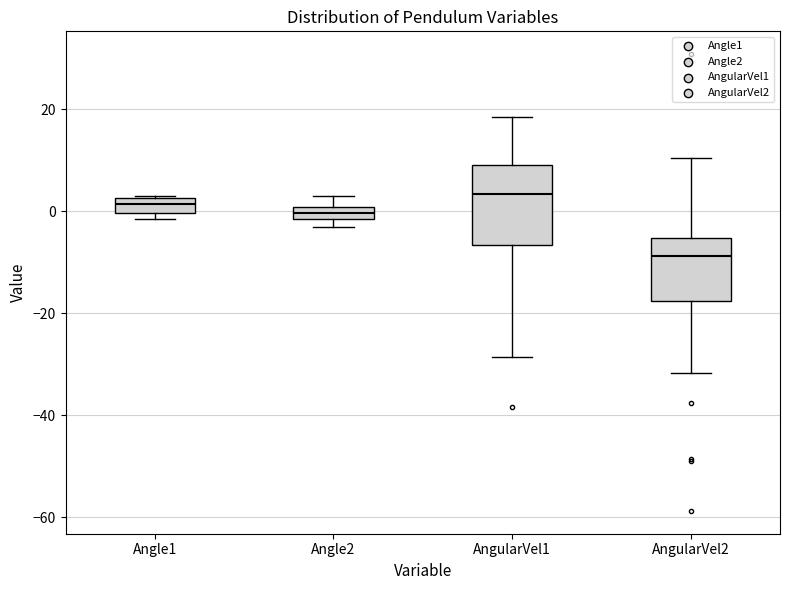

Where is the lower edge of the box for AngularVel1 on the y-axis? The values are not printed on the chart, so give them approximately, as read against the axis.

-6